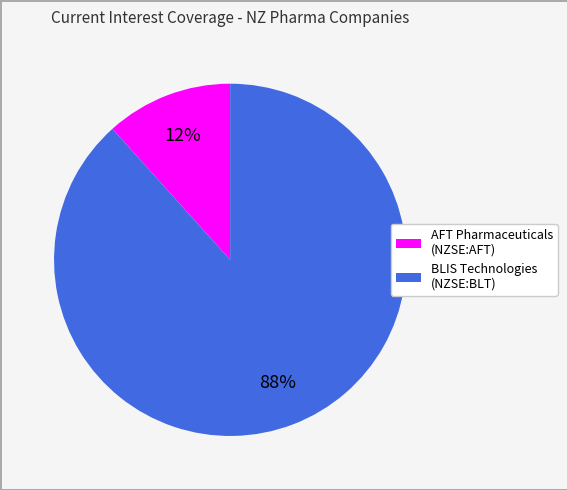

To the nearest percent, what is the average slice percentage?

50%